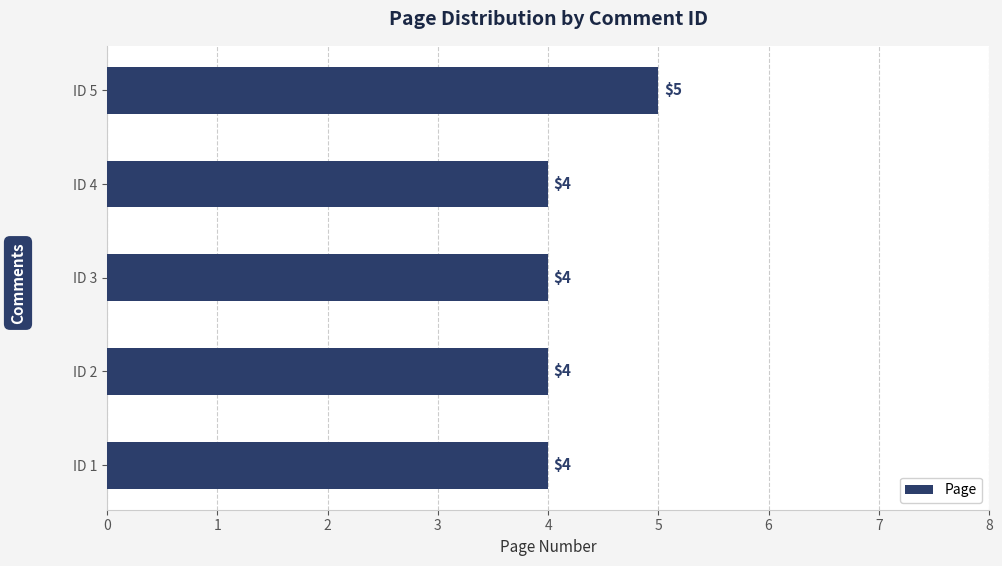

The chart shows a value of 5 at ID 3. True or false?

False